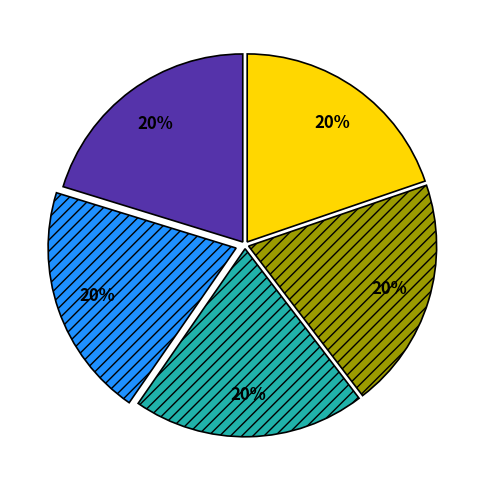

How many slices are in this pie chart?

5